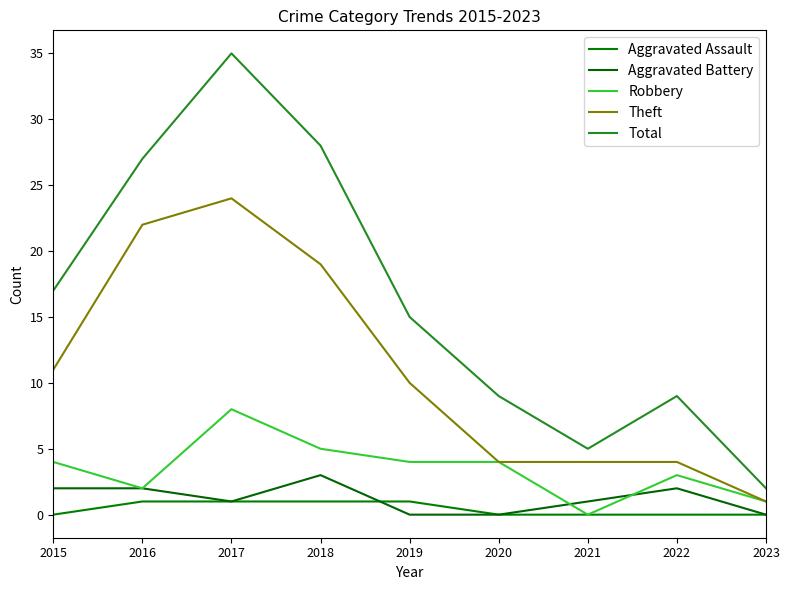

What is the highest value of the Theft series?

24